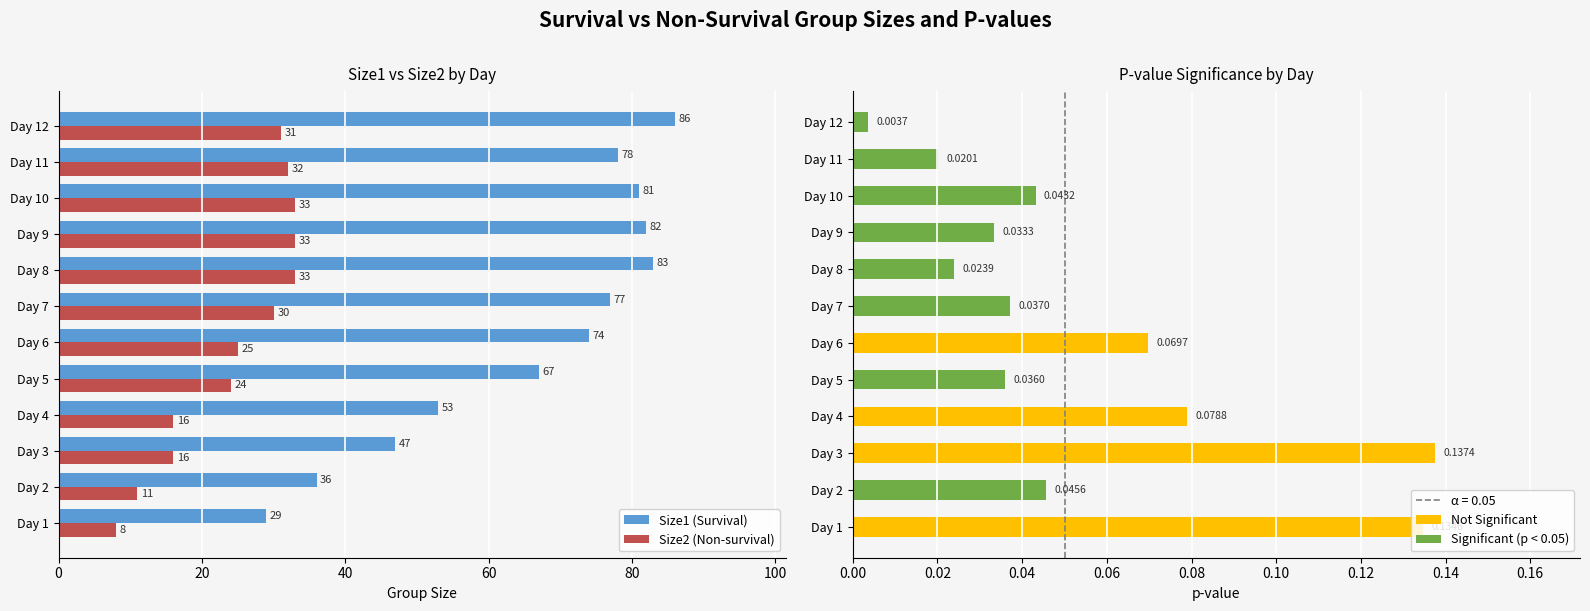

What is the difference between the maximum and minimum values in the Size1 (Survival) series?

57